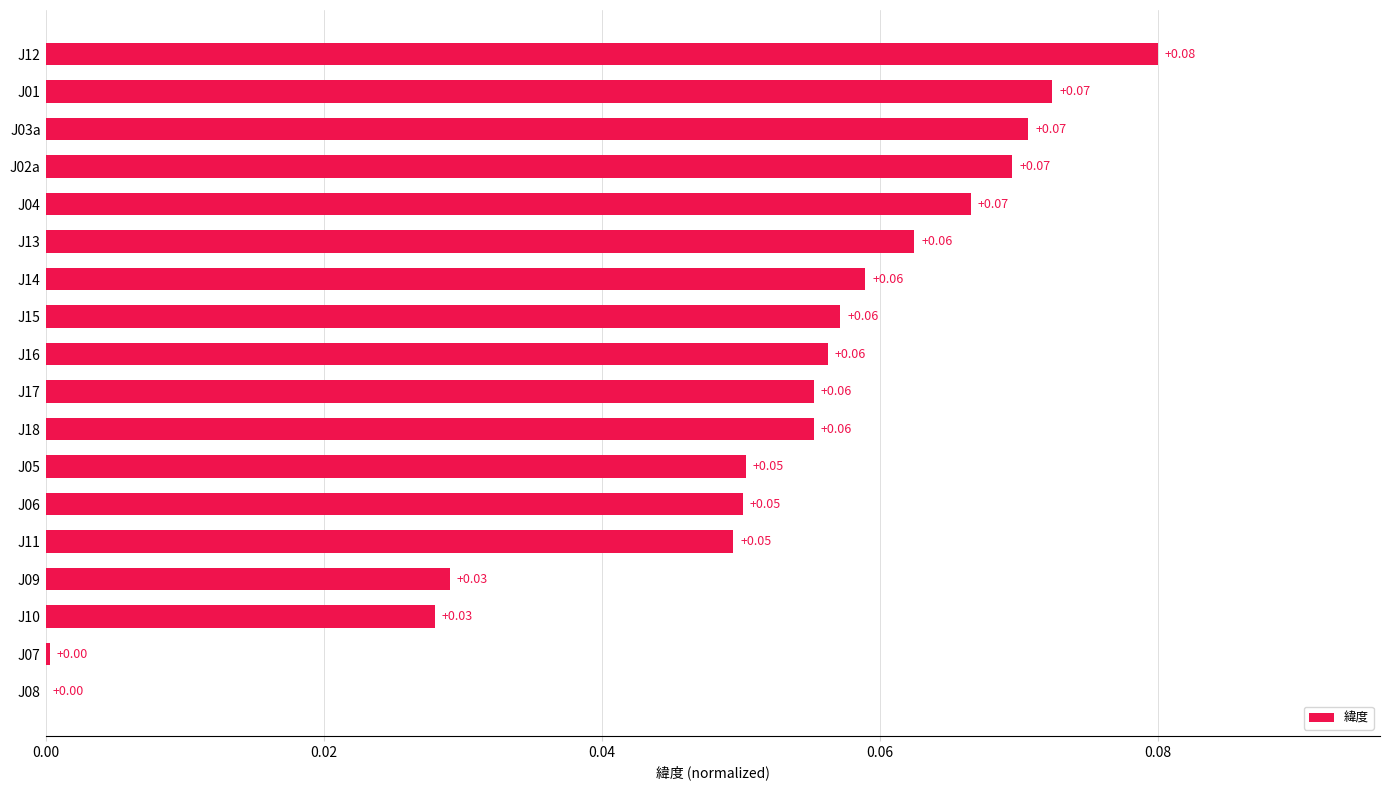

What is the sum of all values?

0.9